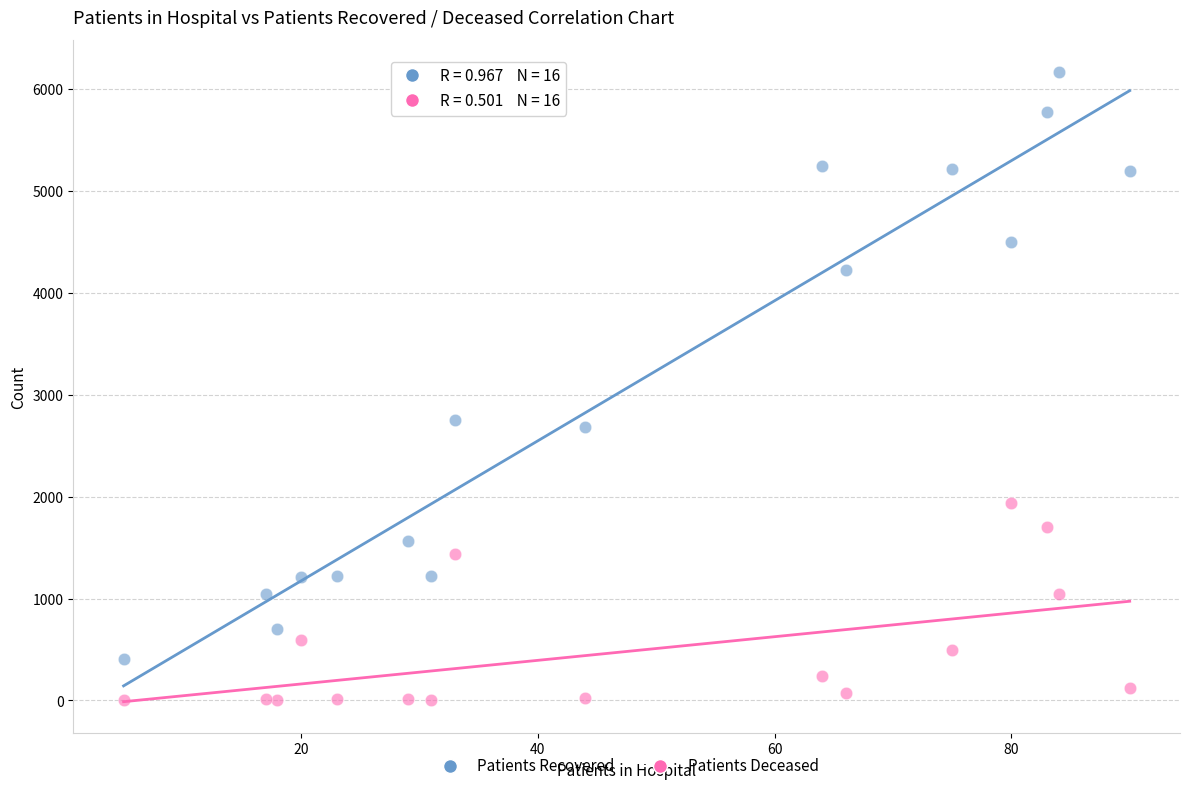

What is the X range (max minus min) for the scatter plot?

85